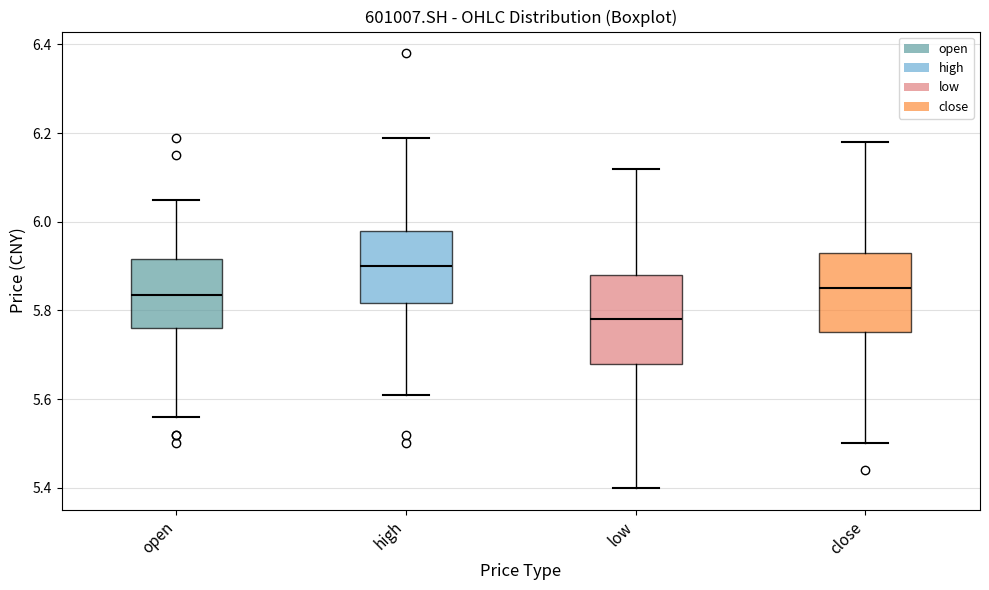

Which box's median line is the highest?

high